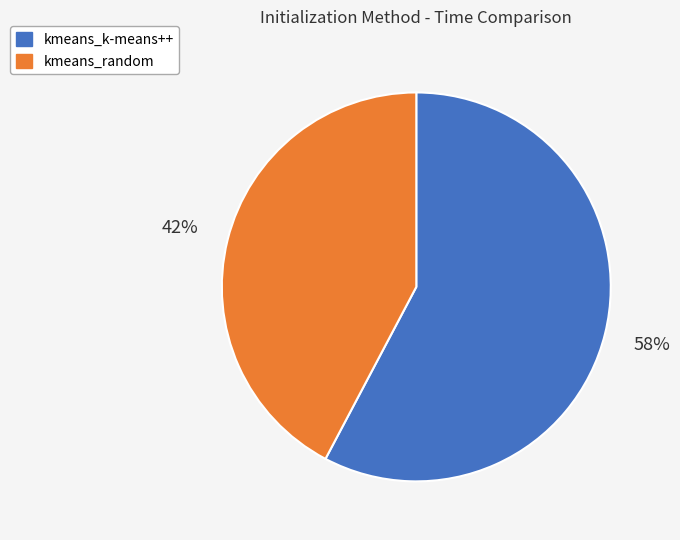

Is the sum of kmeans_random and kmeans_k-means++ greater than half?

Yes